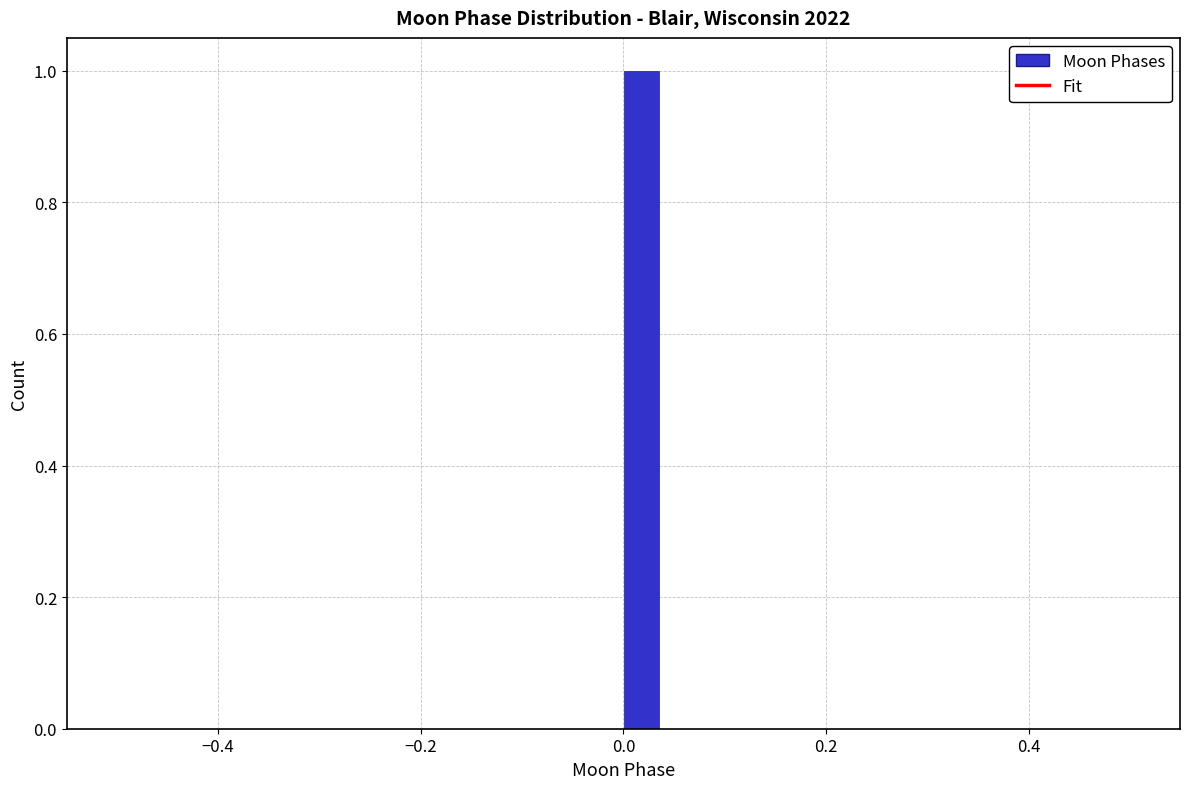

Around what value on the x-axis is the tallest bar? Give the approximate position of its centre, as read against the axis.

0.02